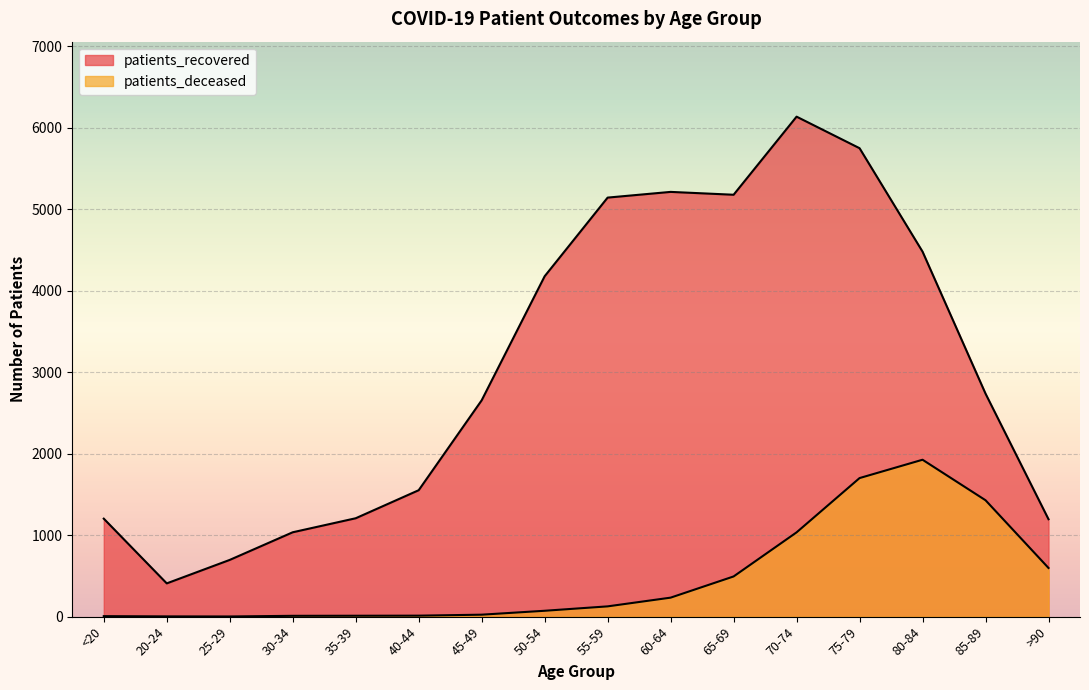

What is the difference between the maximum and second lowest values in the patients_deceased series?

1922